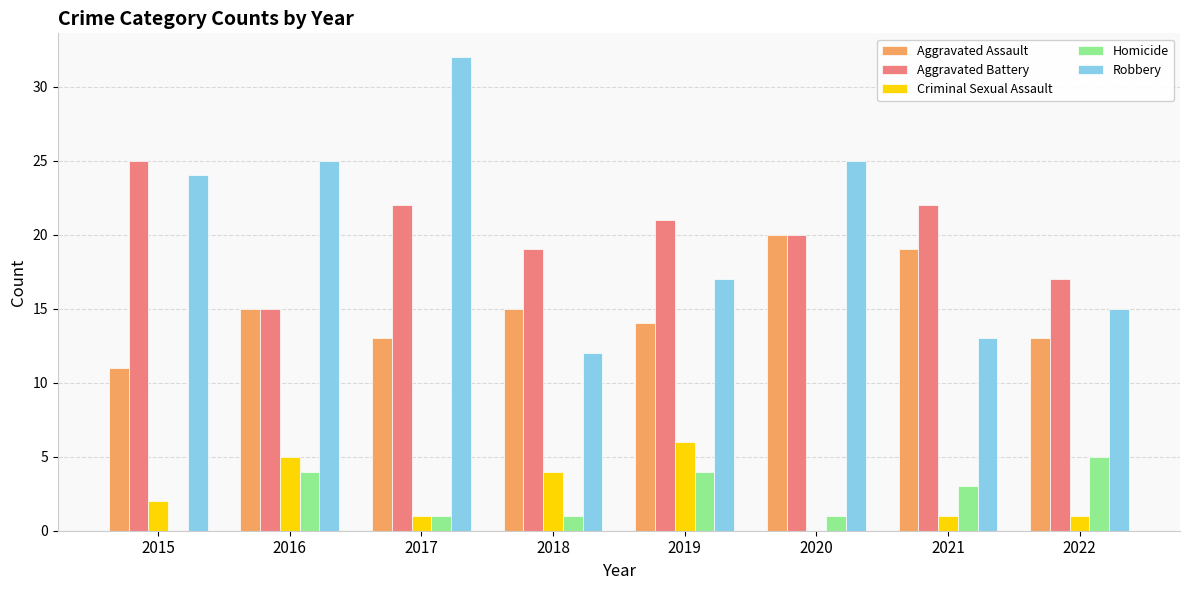

How many data points does each series have?

8